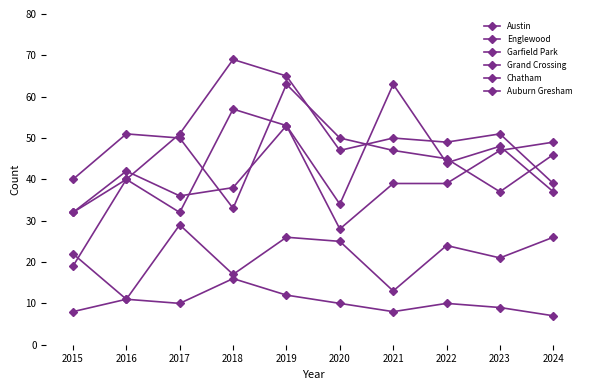

What is the difference between the Grand Crossing values at 2020 and 2021?

11